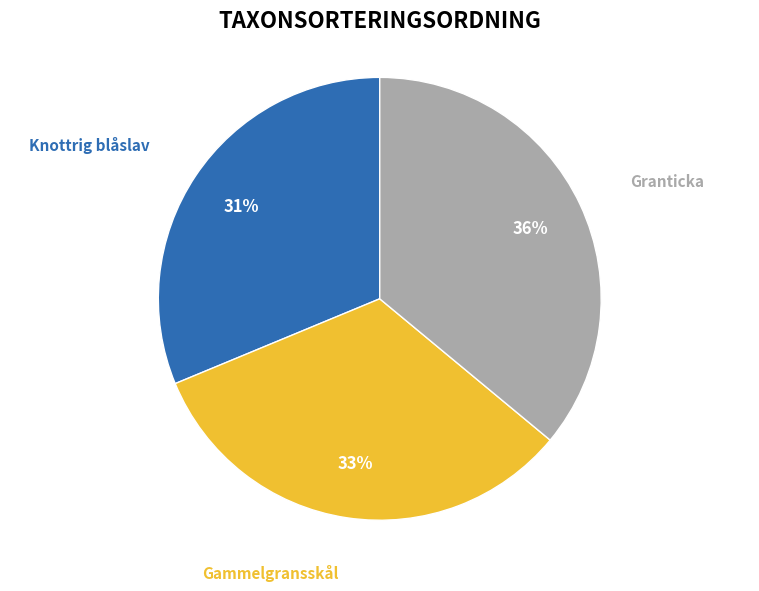

Which category has the biggest portion of the pie?

Granticka